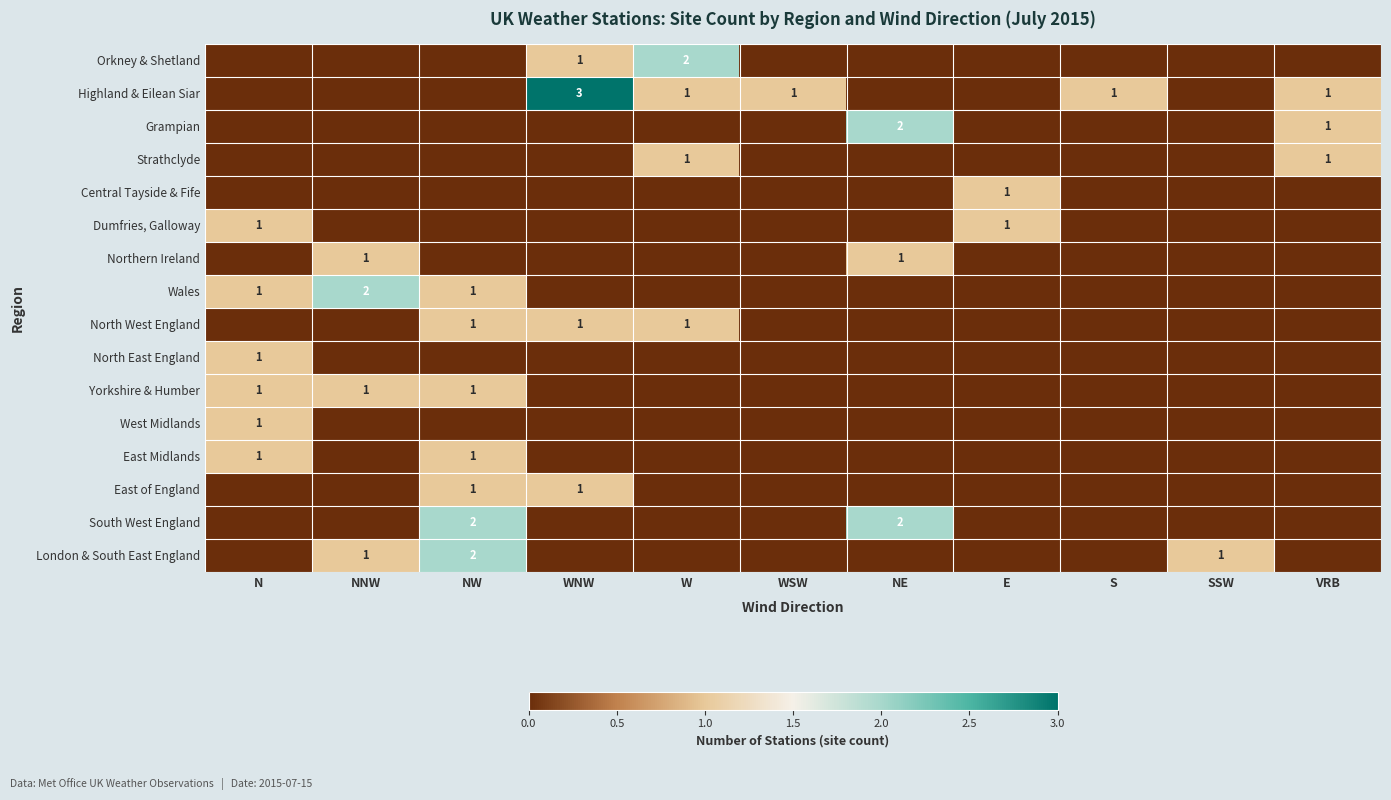

Which series has the largest range (max minus min)?

Highland & Eilean Siar